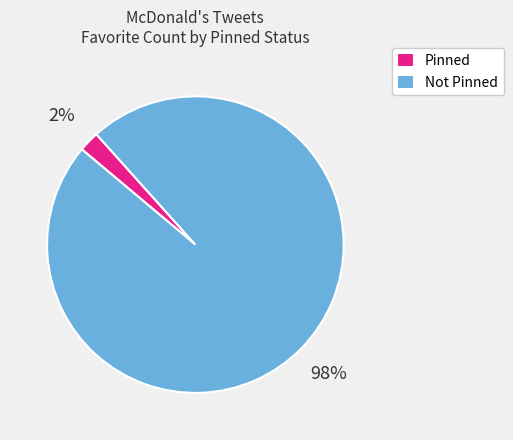

How many slices are in this pie chart?

2